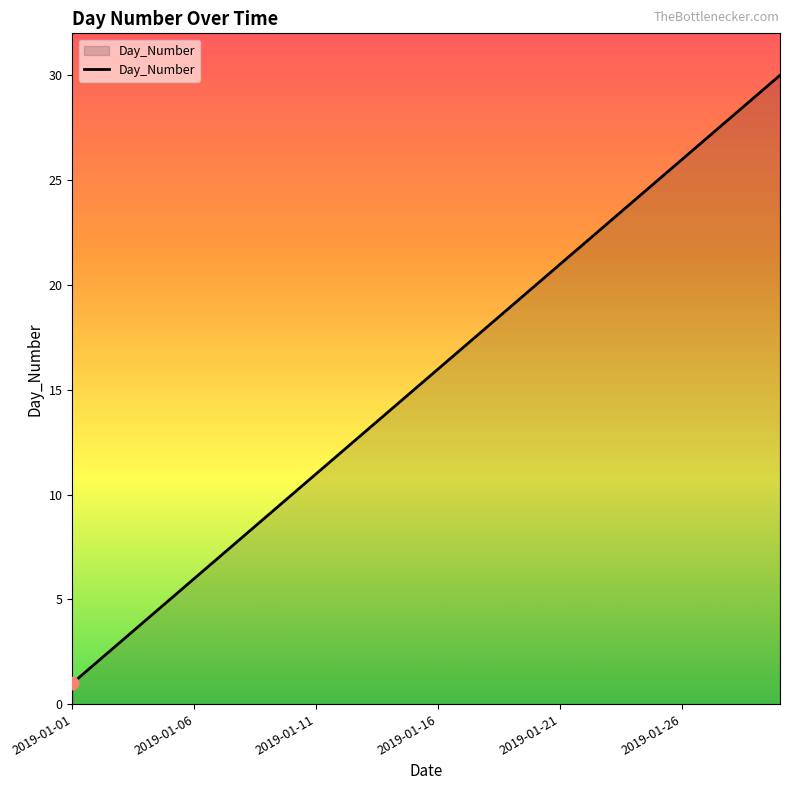

What is the maximum value shown in the chart?

30